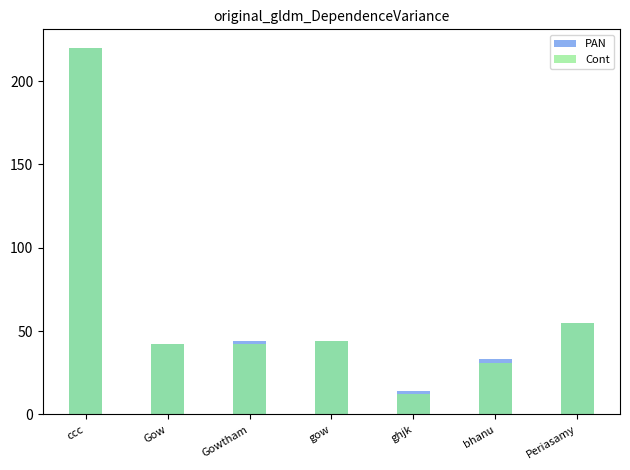

Which category has the highest value across all series?

ccc